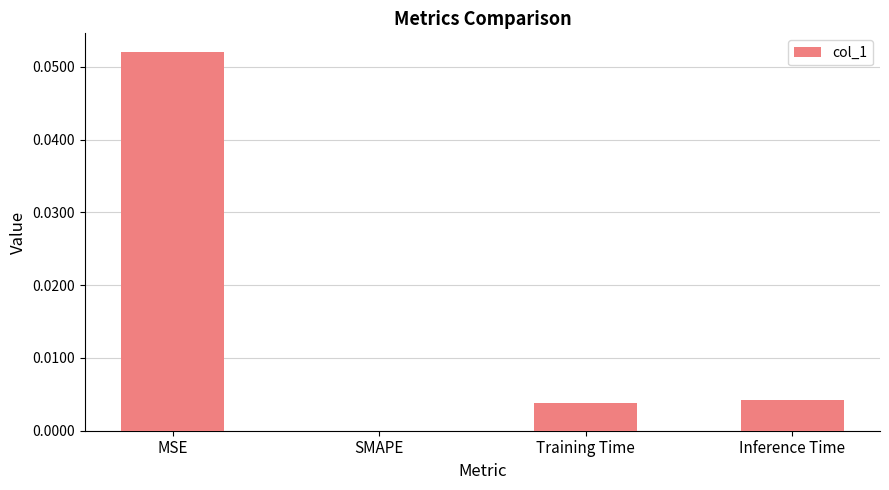

Is it true that the value at Inference Time is 0.0?

True